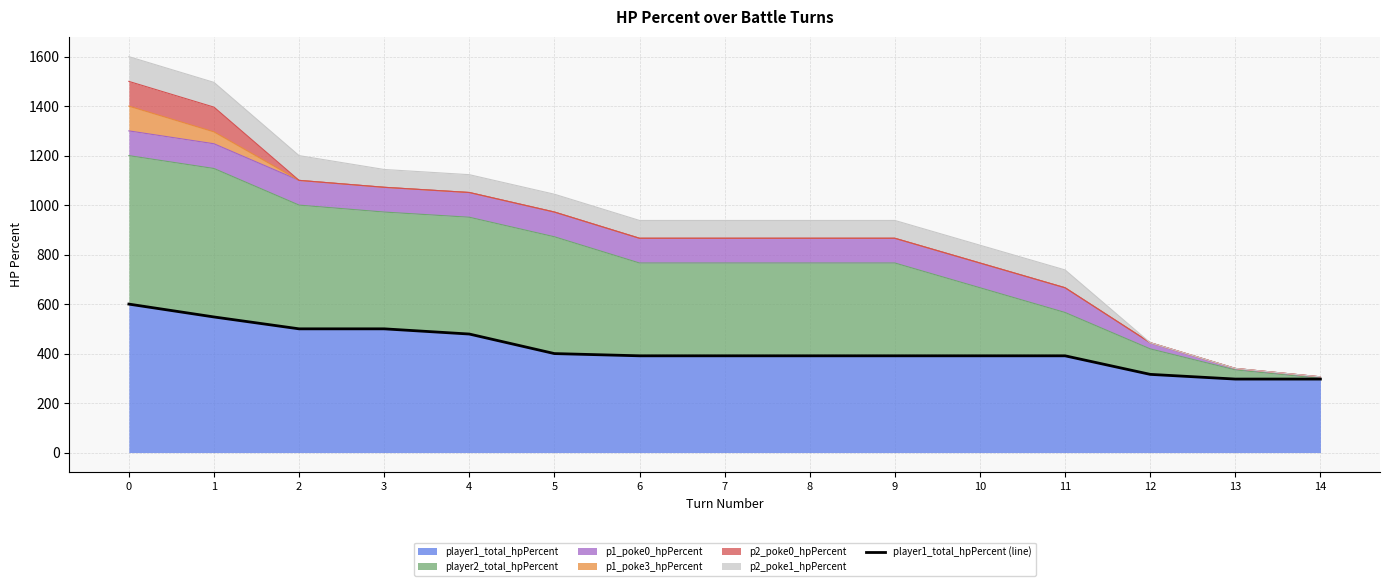

What is the difference between the second highest and second lowest values?

251